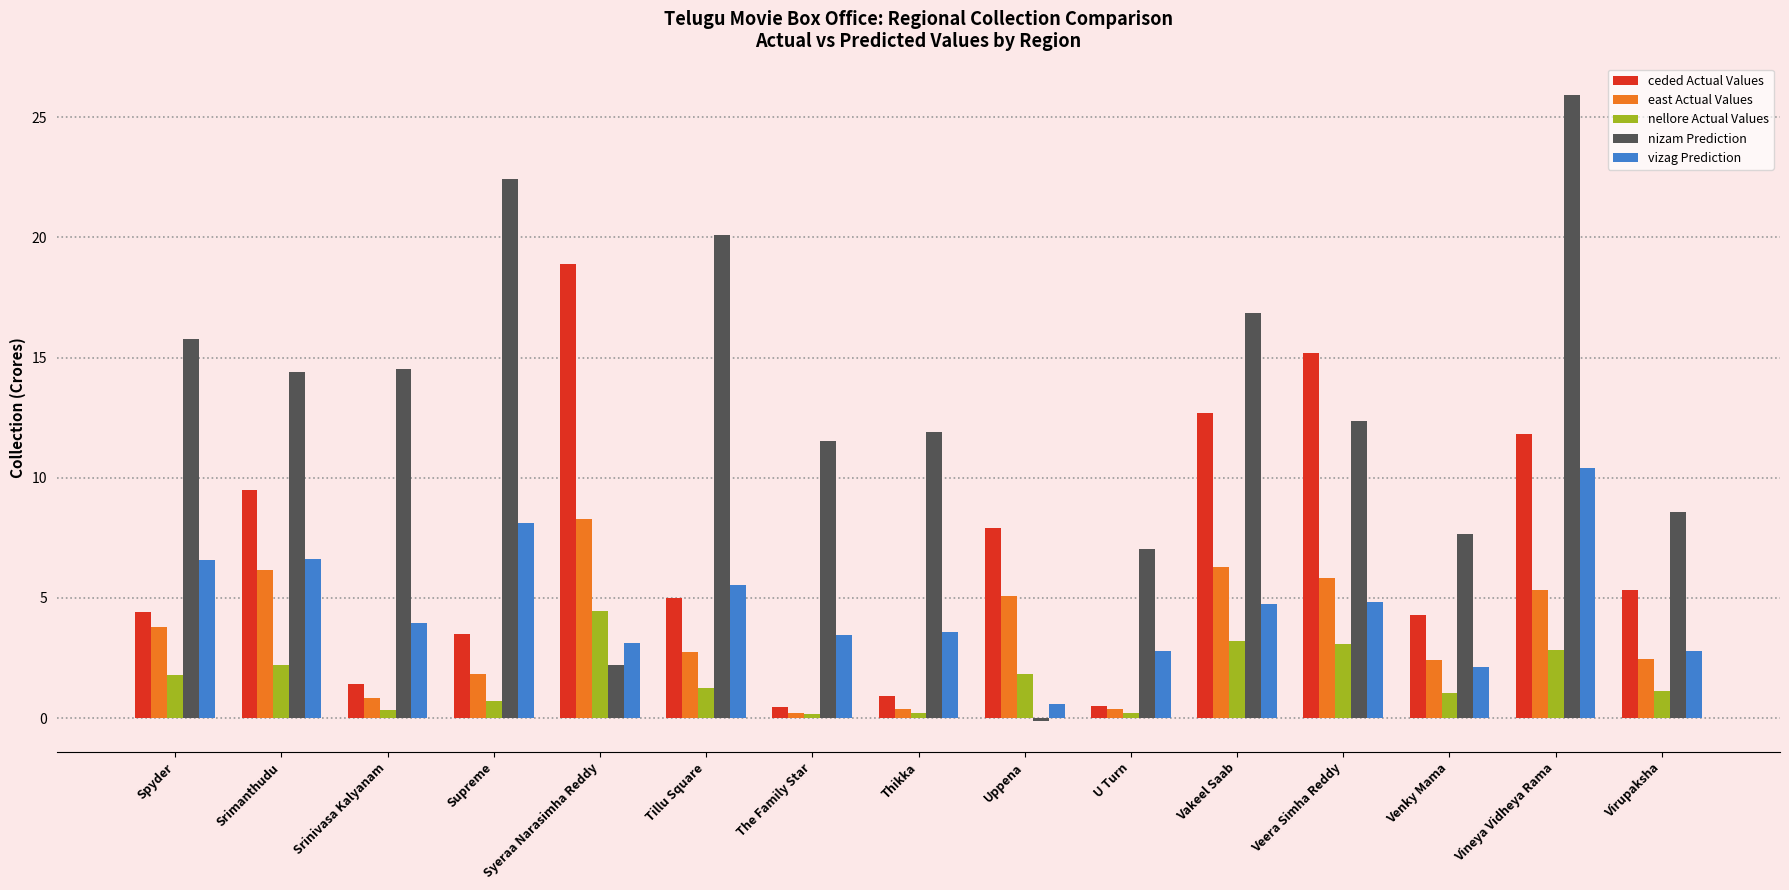

Does the chart contain stacked bars?

No